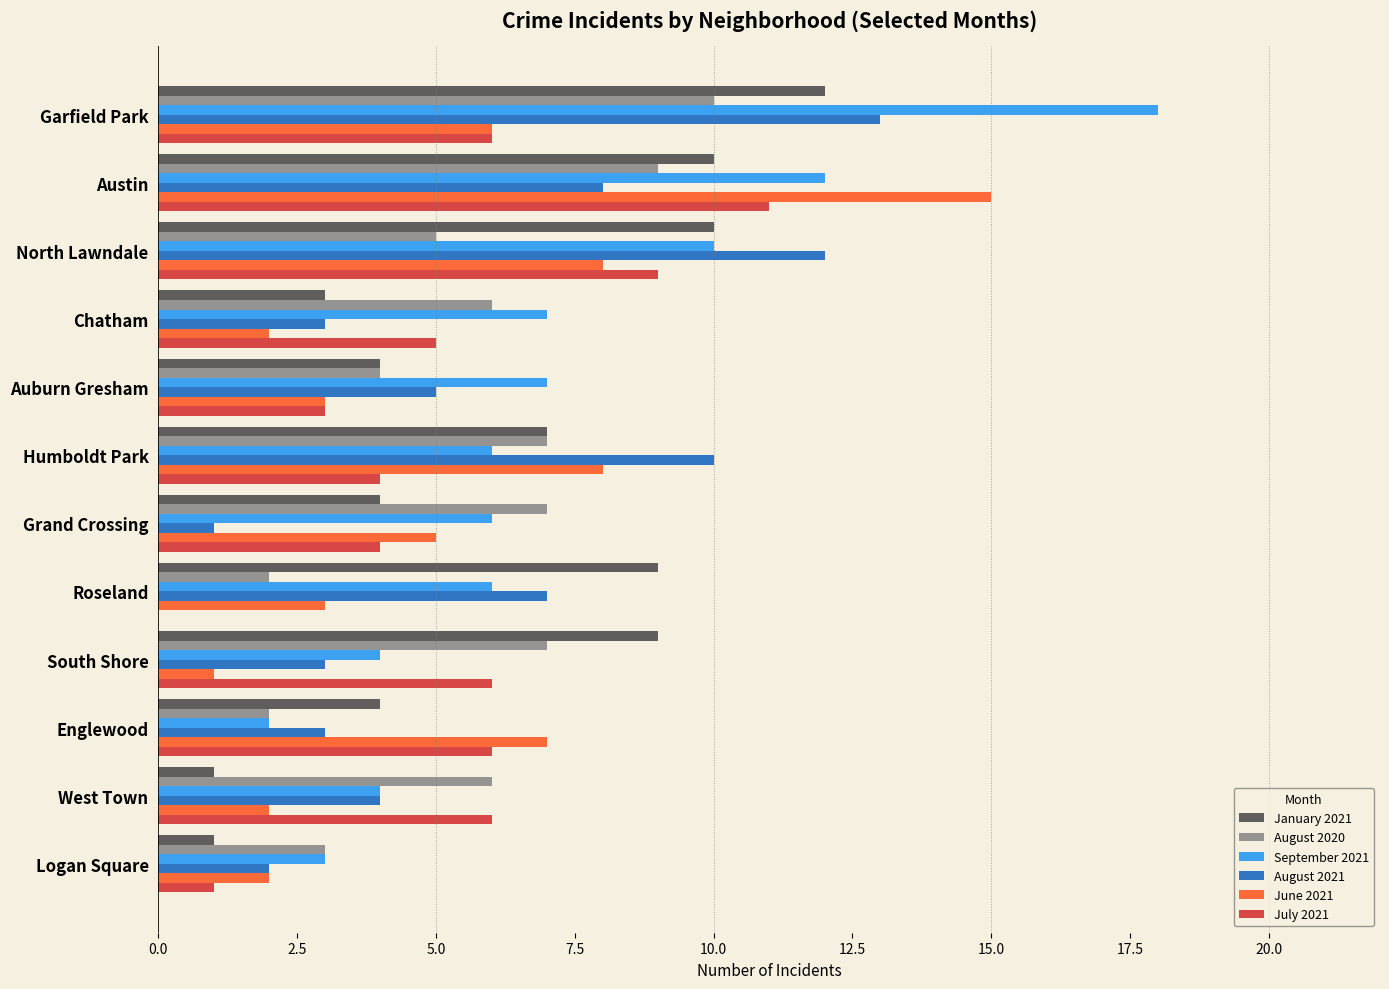

Is the value of July 2021 at Roseland greater than the value of August 2020 at Auburn Gresham?

No